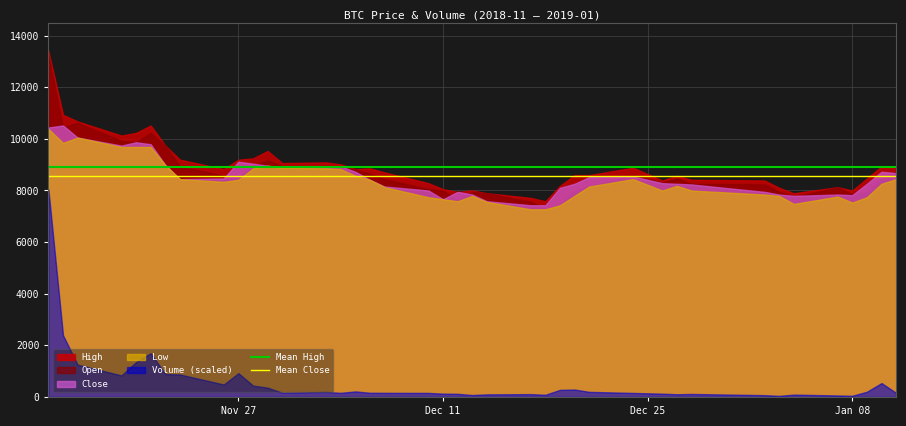

What is the minimum value for High?

7581.0